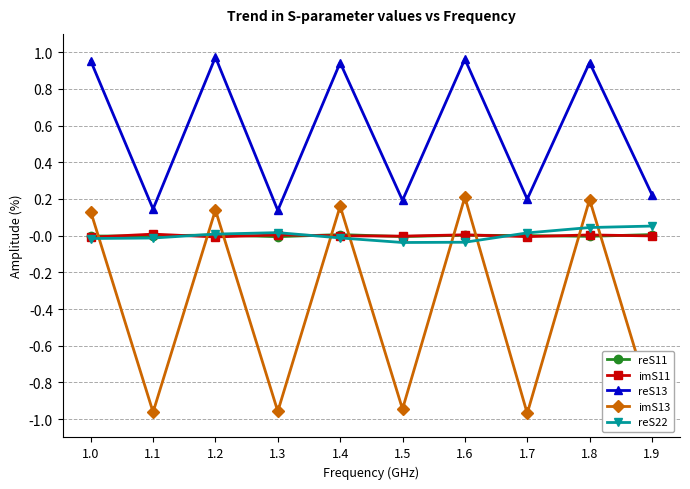

How many series are shown in this chart?

5